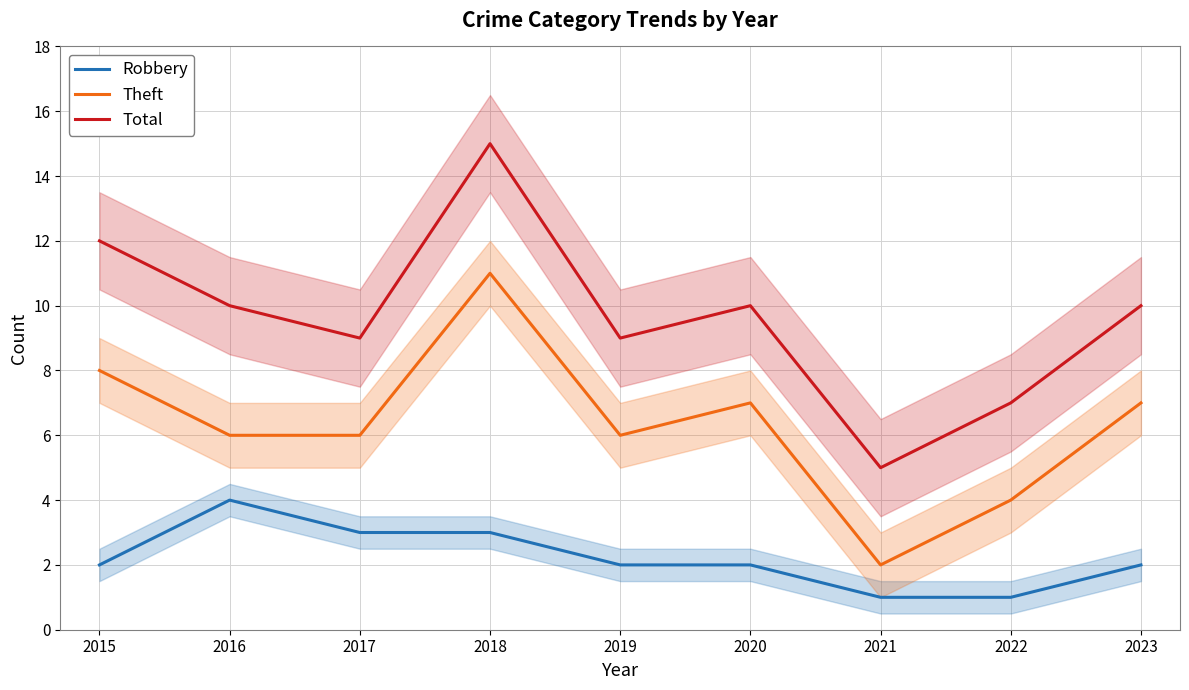

What is the total value across all series at 2015?

22